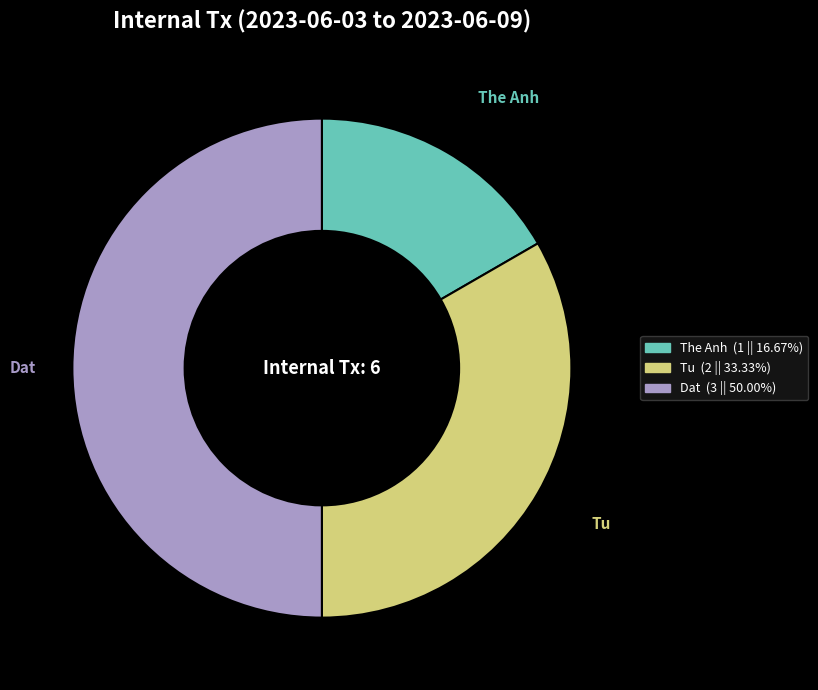

What is the largest slice in the pie chart?

Dat